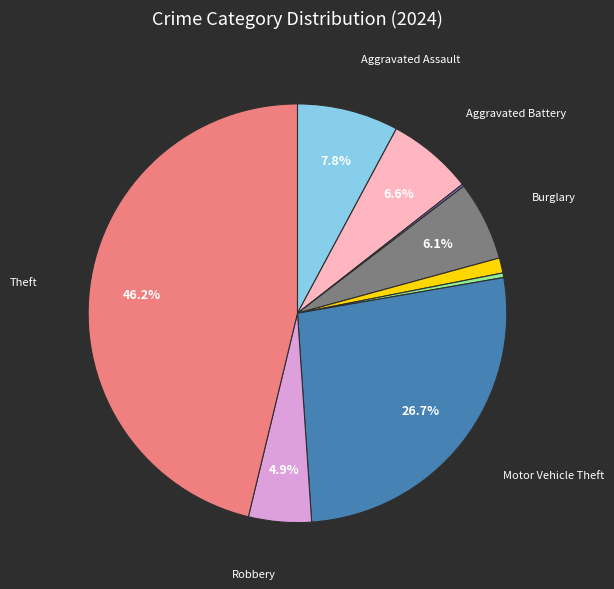

To the nearest percent, what is the difference between the largest and smallest slice percentages?

46%